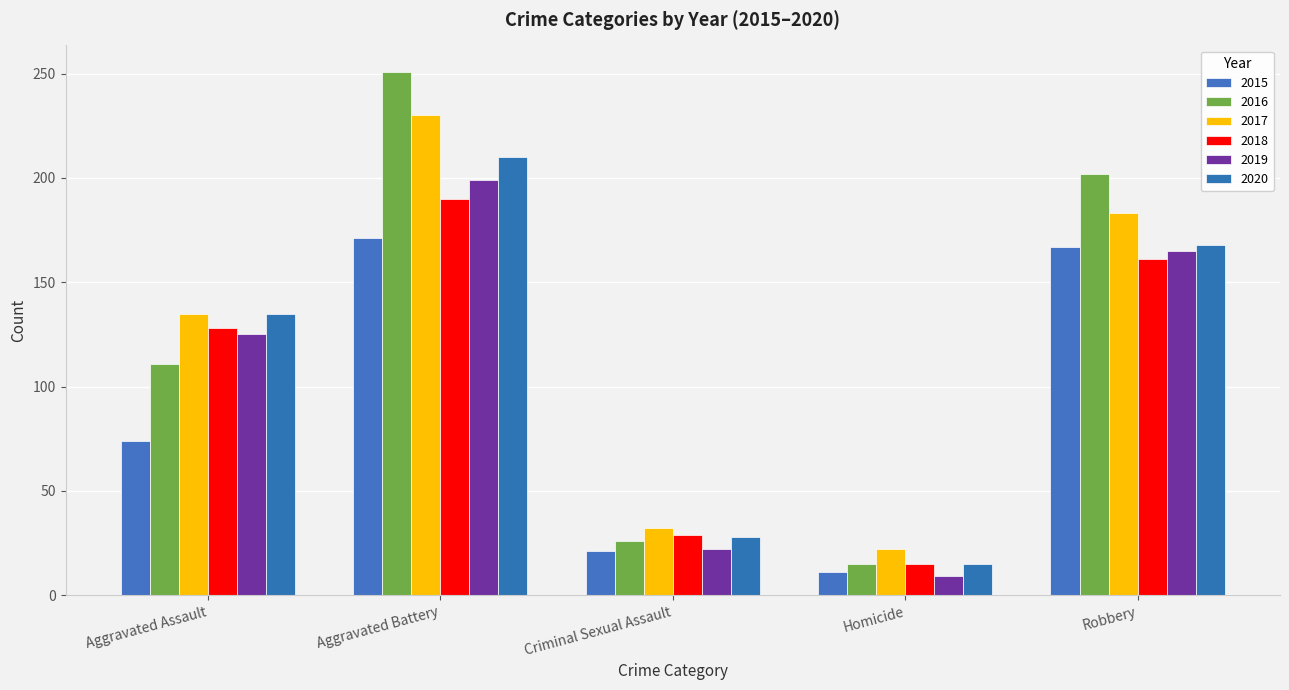

What is the label of the 5th bar from the right?

Aggravated Assault